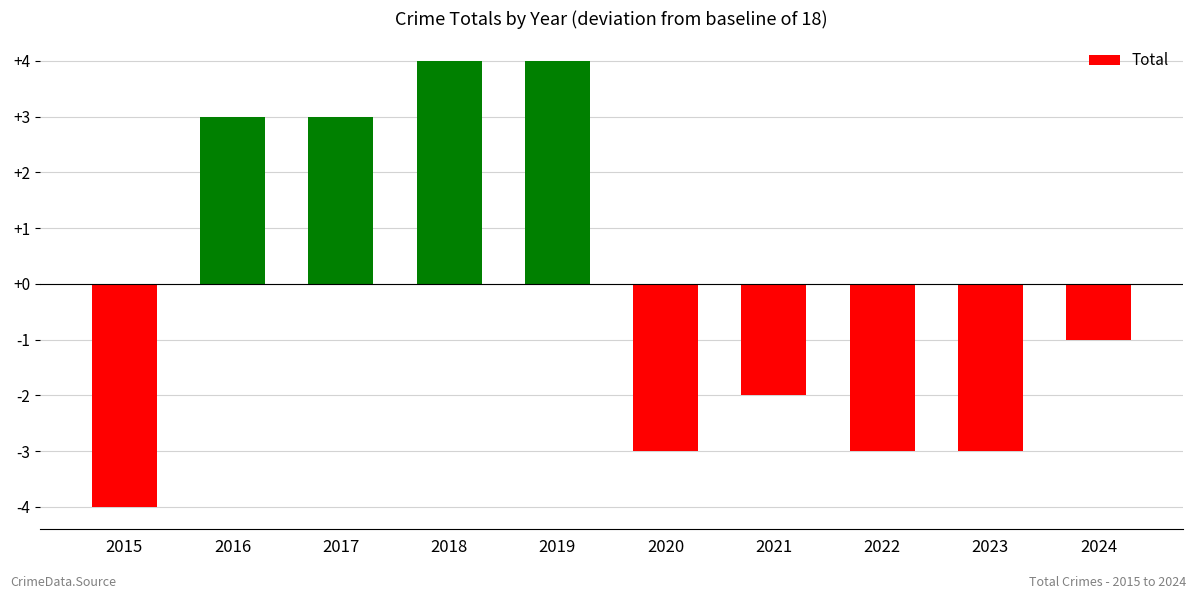

What is the value of the 9th bar from the left?

-3